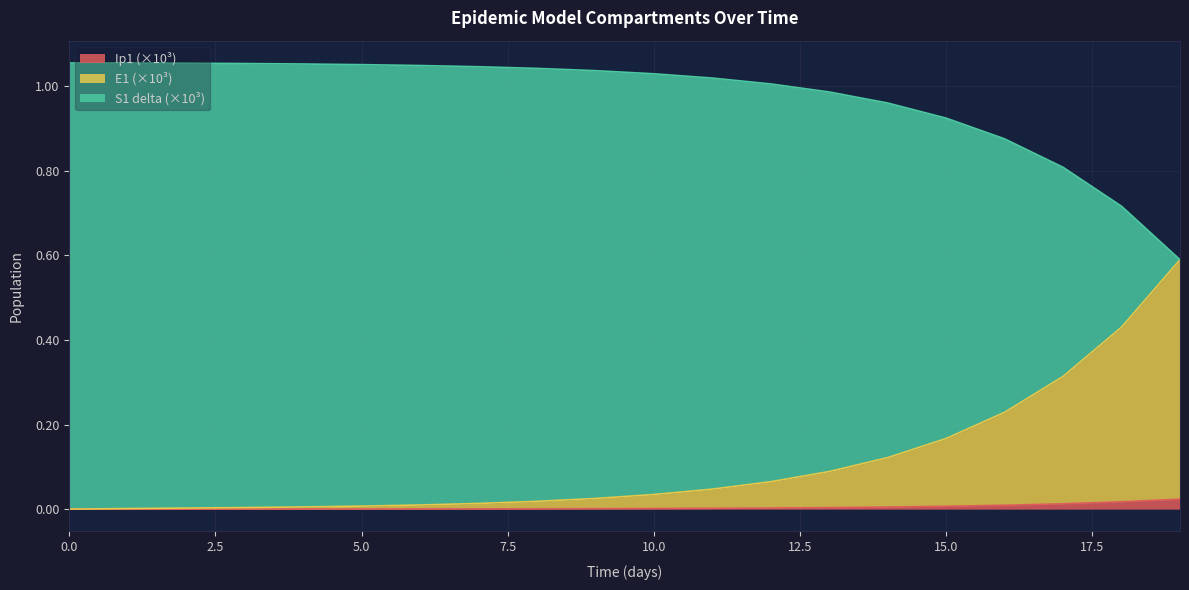

At how many categories does at least one series exceed 0?

20